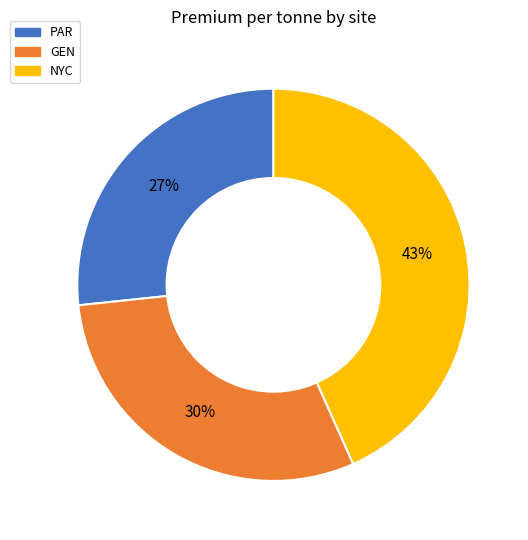

Is it true that GEN is 21% of the pie?

False